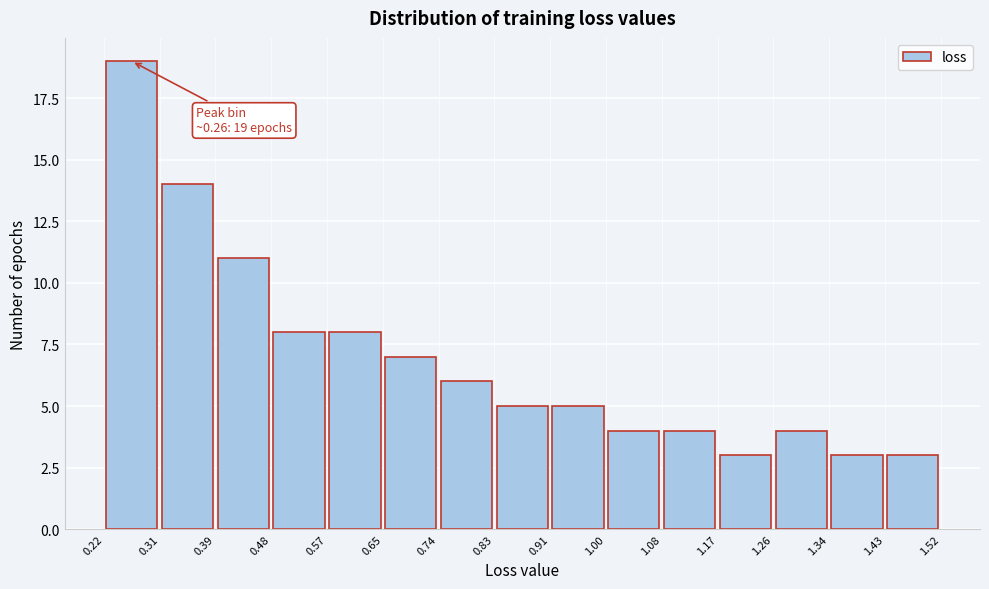

Over which range of the x-axis is the bar tallest?

0.22 to 0.31